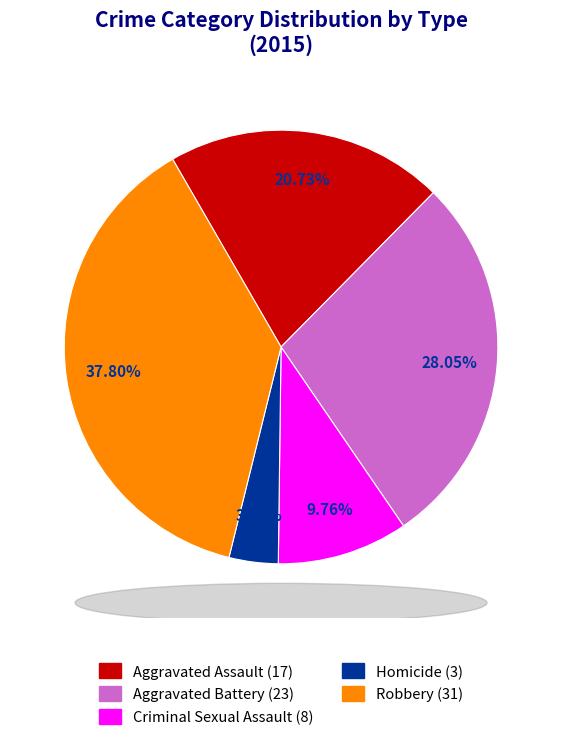

Is there a majority slice in this chart?

No